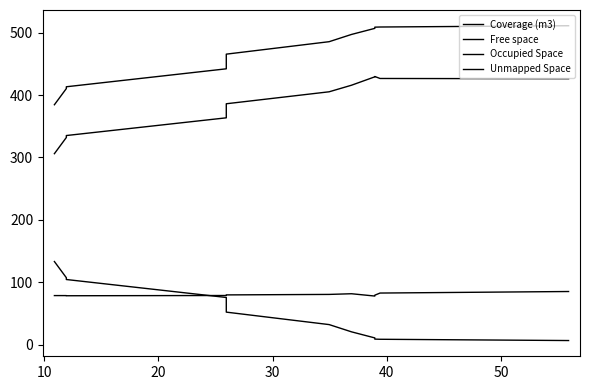

What is the total value across all series at 10?

927.9